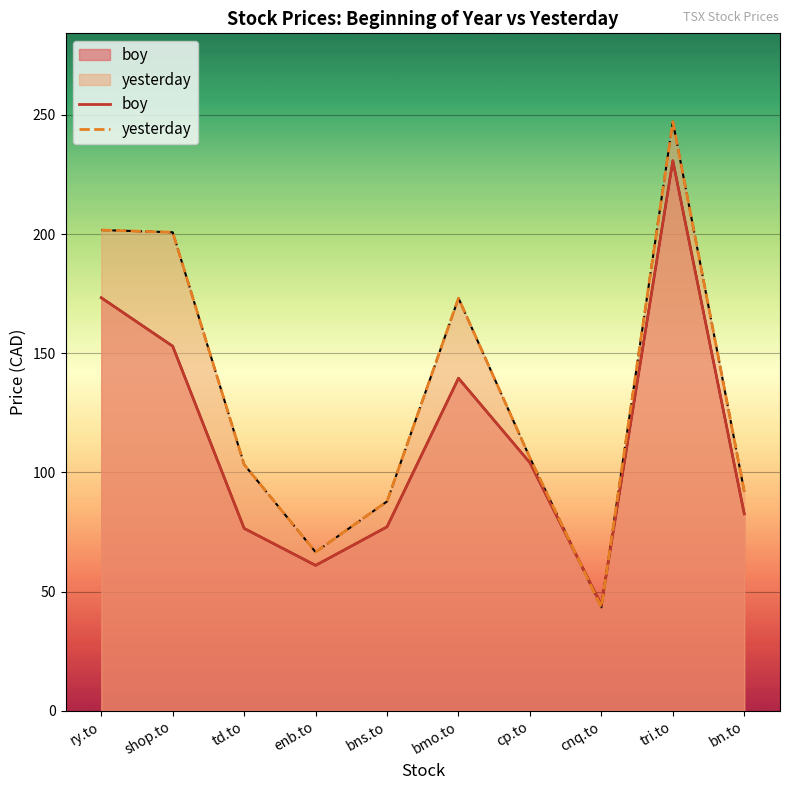

Reading right to left, extract all data points from this chart.

boy: 82.6	230.8	44.4	104.1	139.6	77.2	61.0	76.5	153.0	173.3
yesterday: 92.1	247.2	43.4	106.1	173.1	87.8	66.6	103.3	200.8	201.7